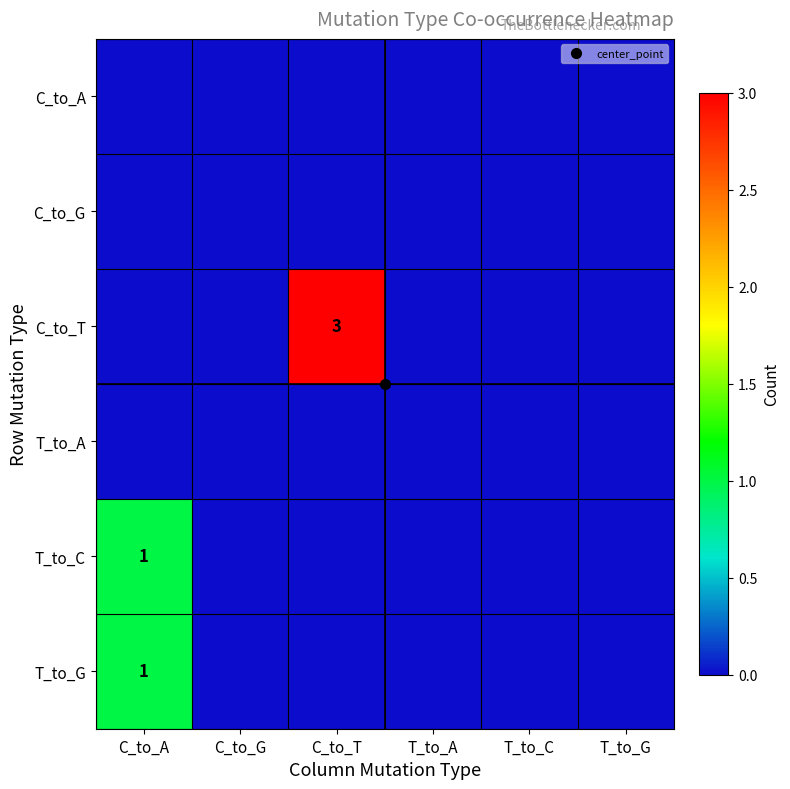

Is the value of T_to_C at T_to_A greater than the value of C_to_A at C_to_A?

No